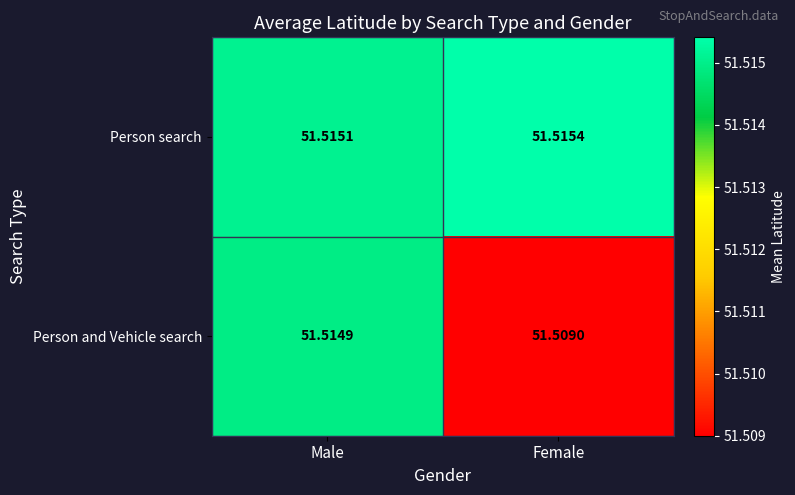

At which category is the sum across all series the highest?

Male